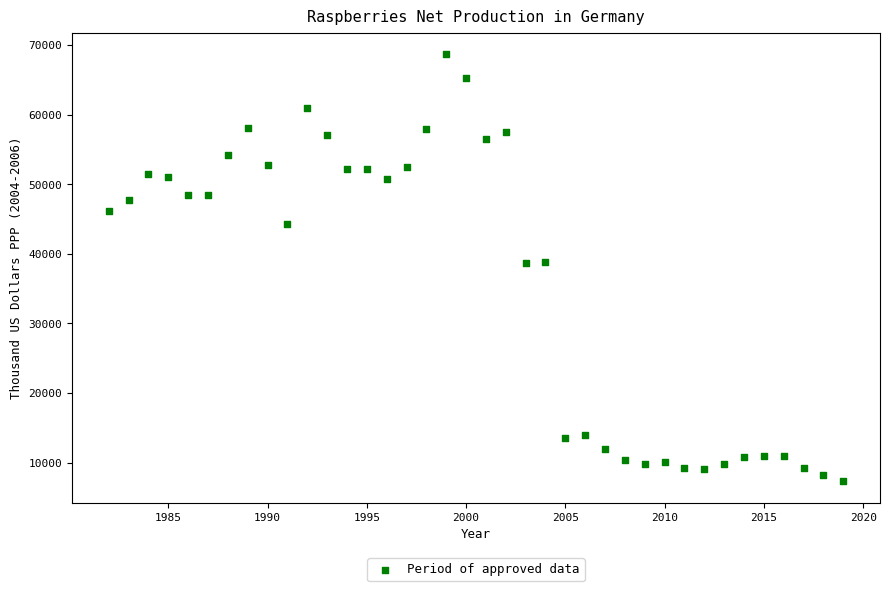

What is the range of X values (max minus min)?

37.0